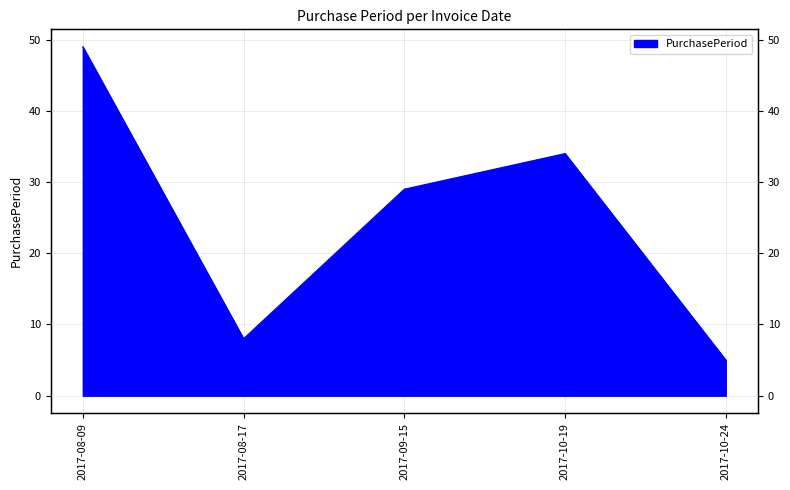

What is the label of the 1st point from the right?

2017-10-24